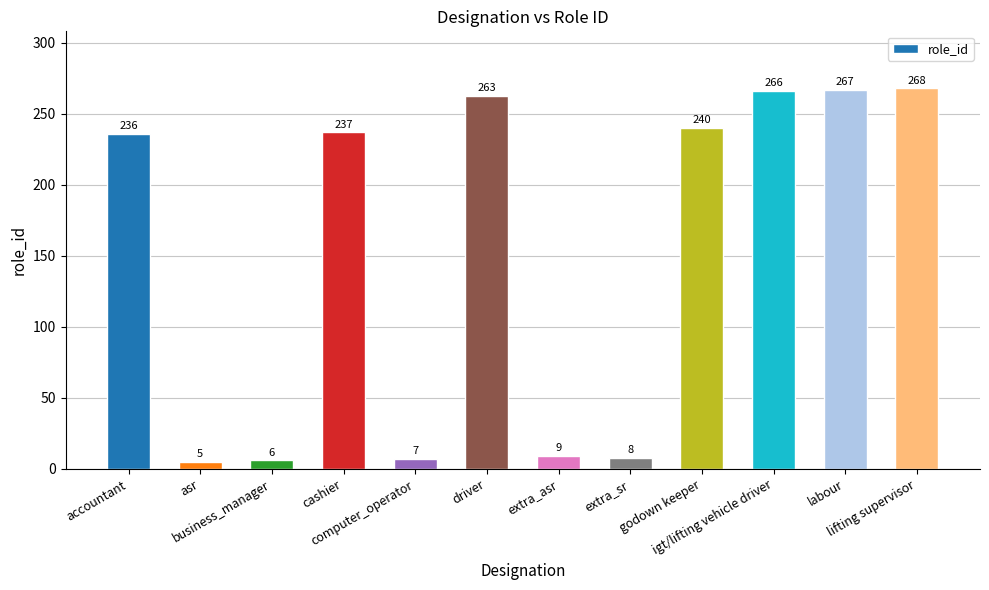

Reading left to right, list all the values displayed in this chart.

236	5	6	237	7	263	9	8	240	266	267	268